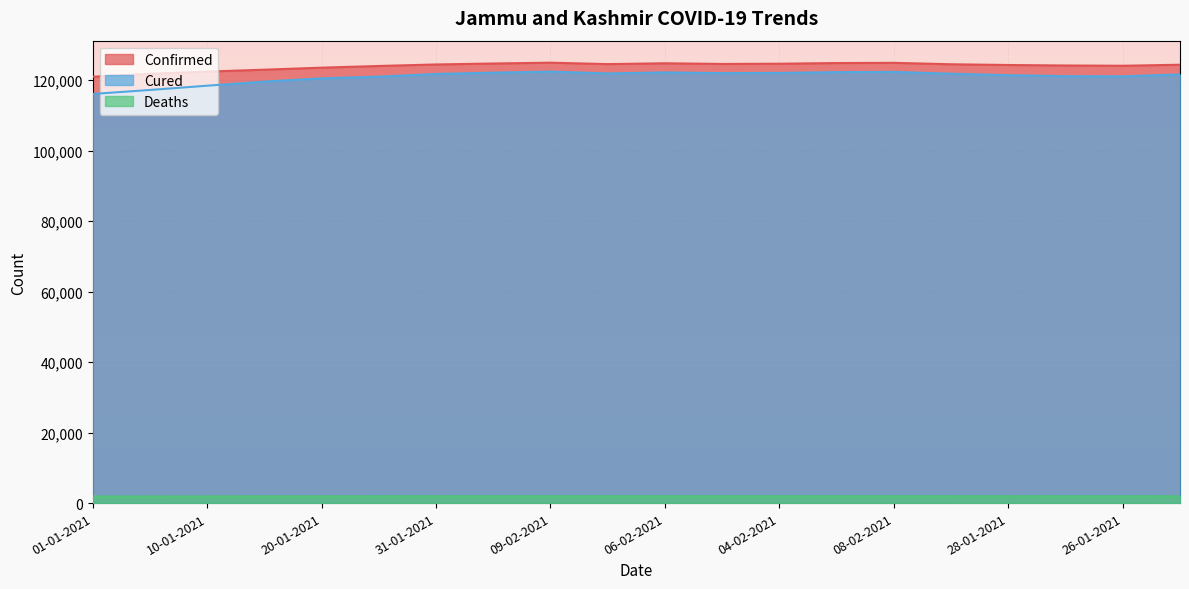

True or false: Deaths and Cured intersect in this chart.

False